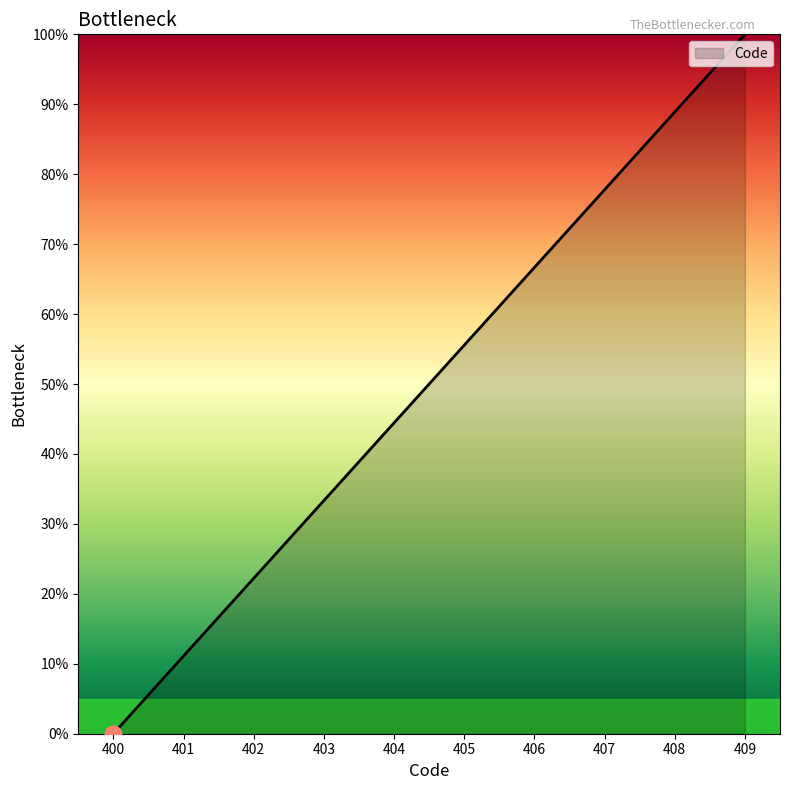

What is the average value?

50.0